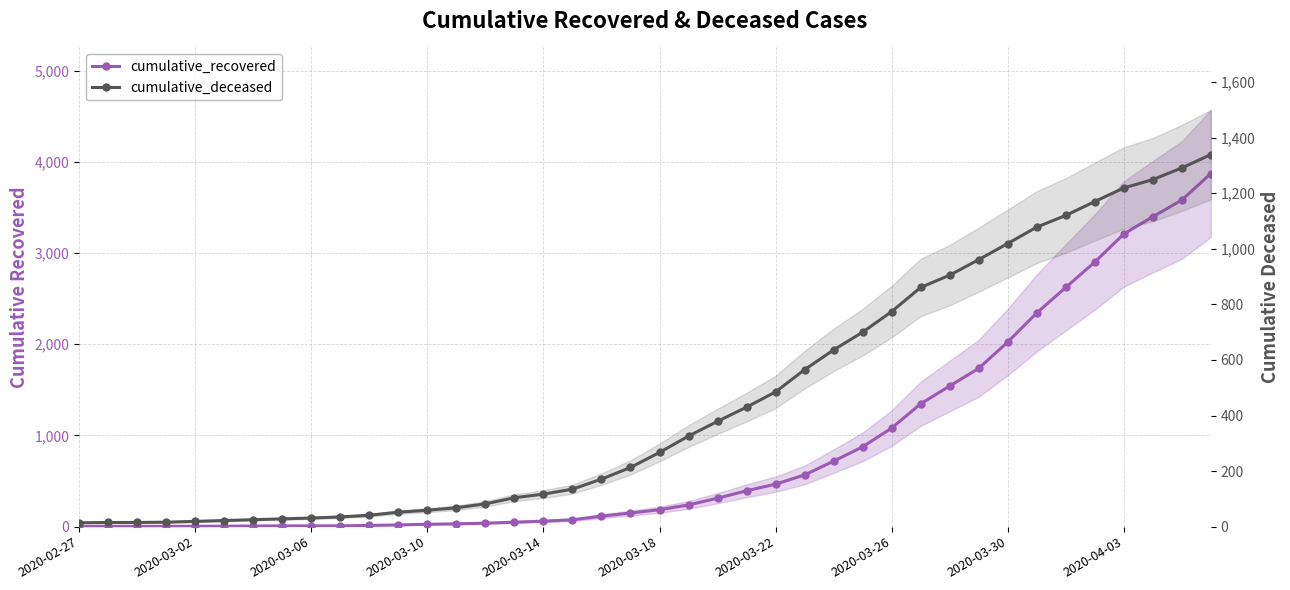

Between which two adjacent categories do cumulative_deceased and cumulative_recovered first intersect?

24 and 25